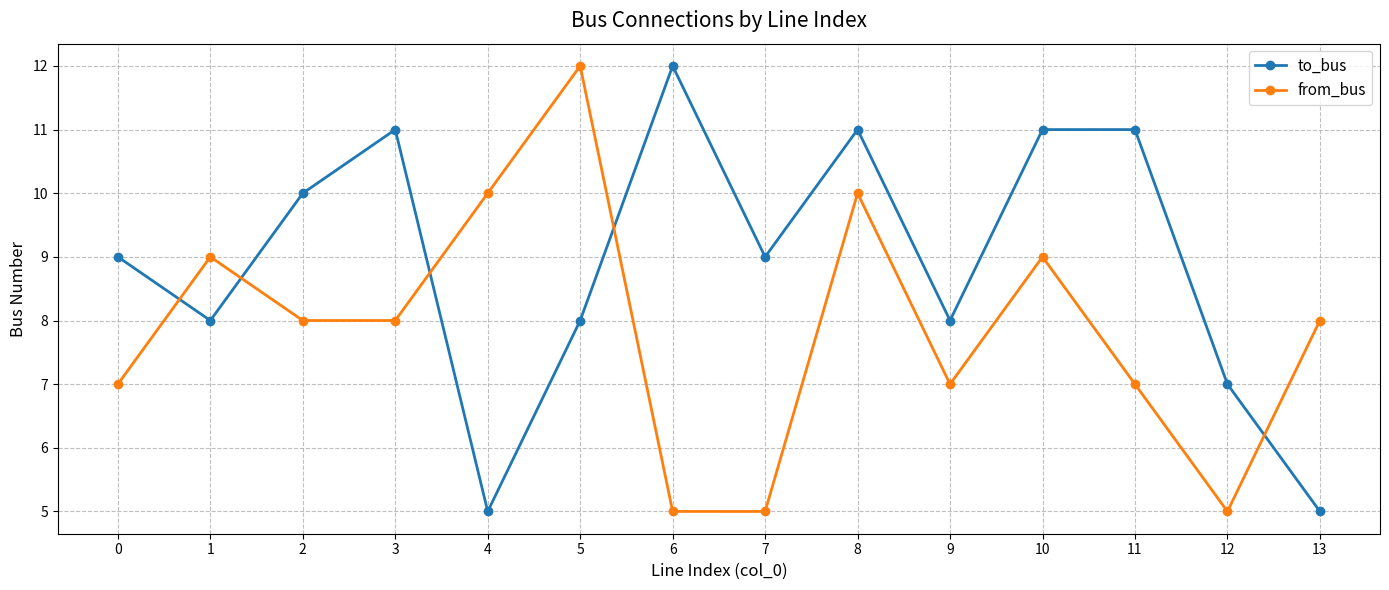

What is the difference between the to_bus values at 5 and 3?

3